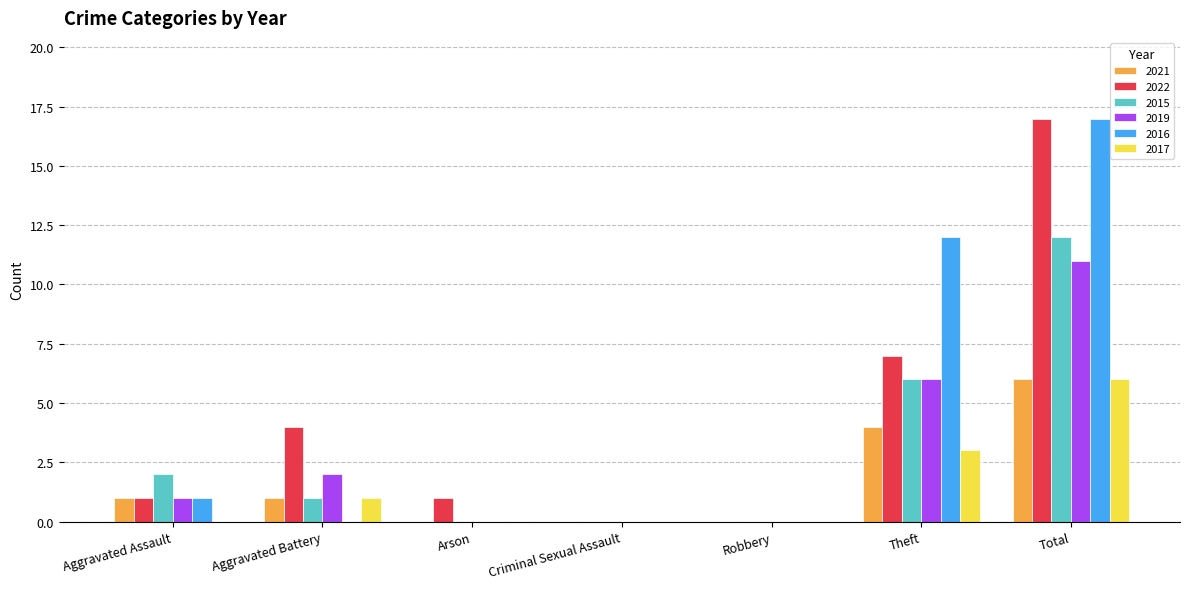

Which series changed the most between Robbery and Theft?

2016